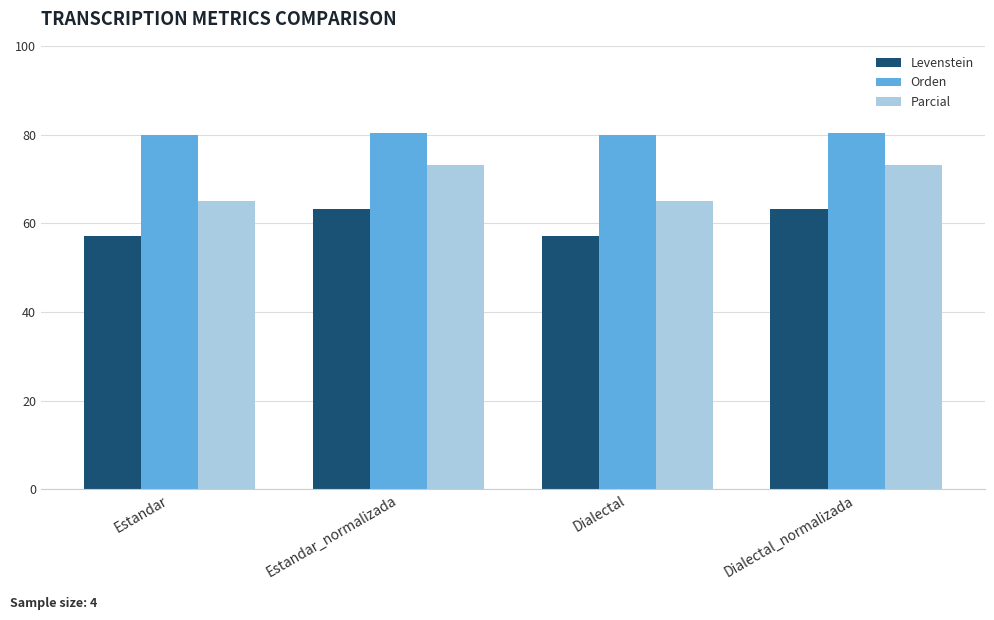

What is the spread (max minus min) of values at Estandar?

22.9